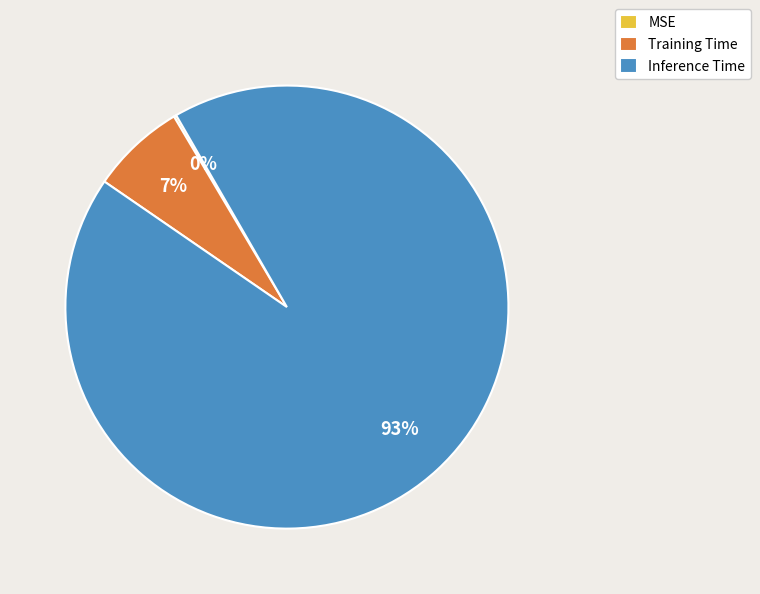

Which slice is the largest?

Inference Time